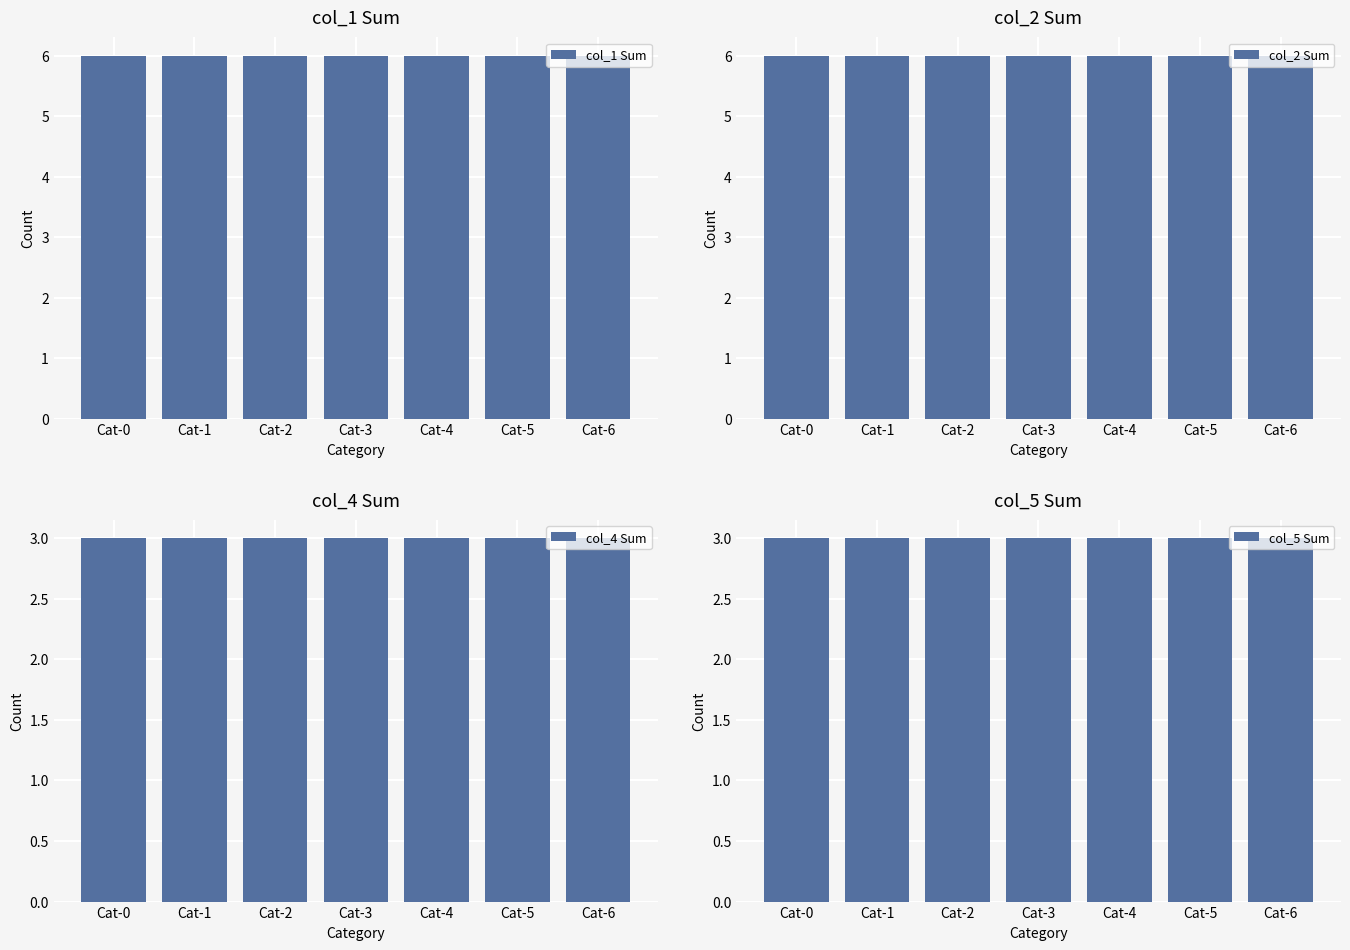

Rank the series by their maximum value, from highest to lowest.

col_1 Sum, col_2 Sum, col_4 Sum, col_5 Sum